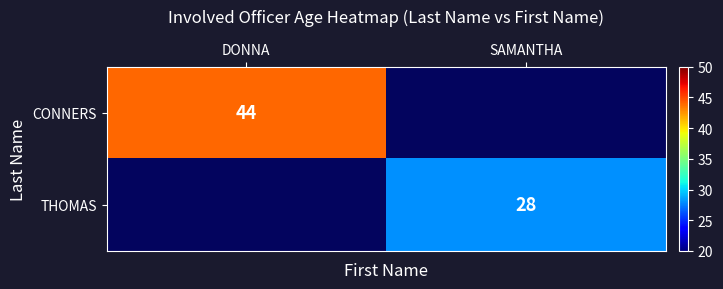

True or false: CONNERS has a value of 69 at DONNA.

False